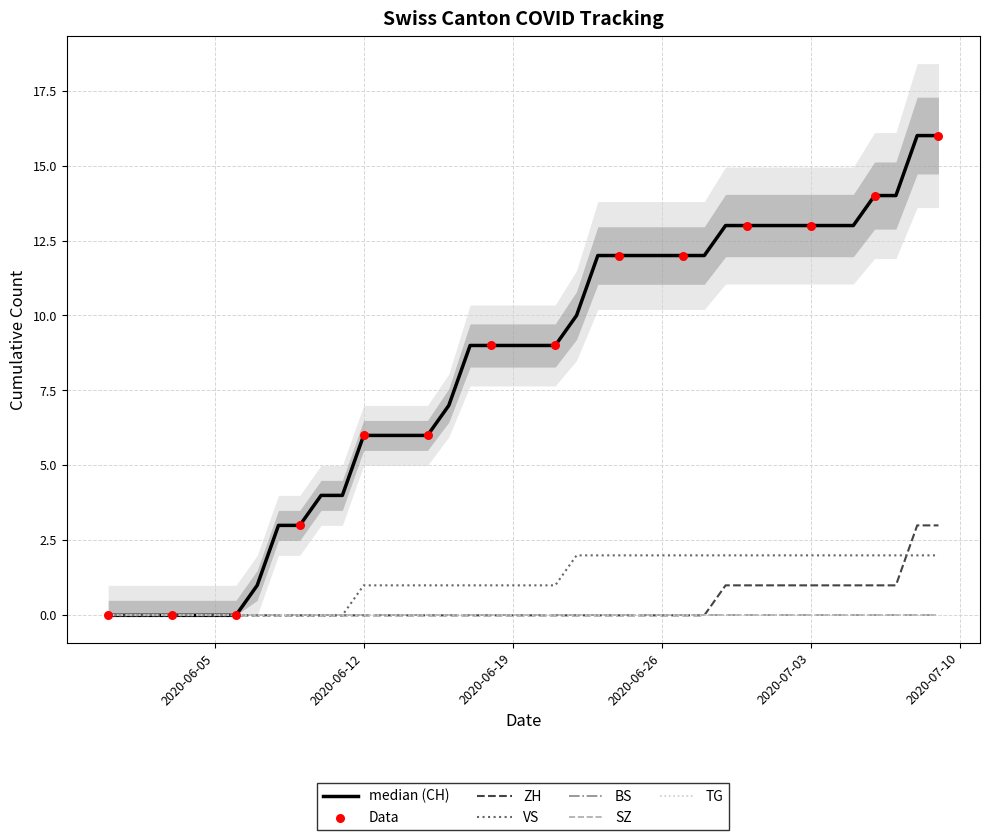

Which series has the largest Y range (max minus min)?

CH